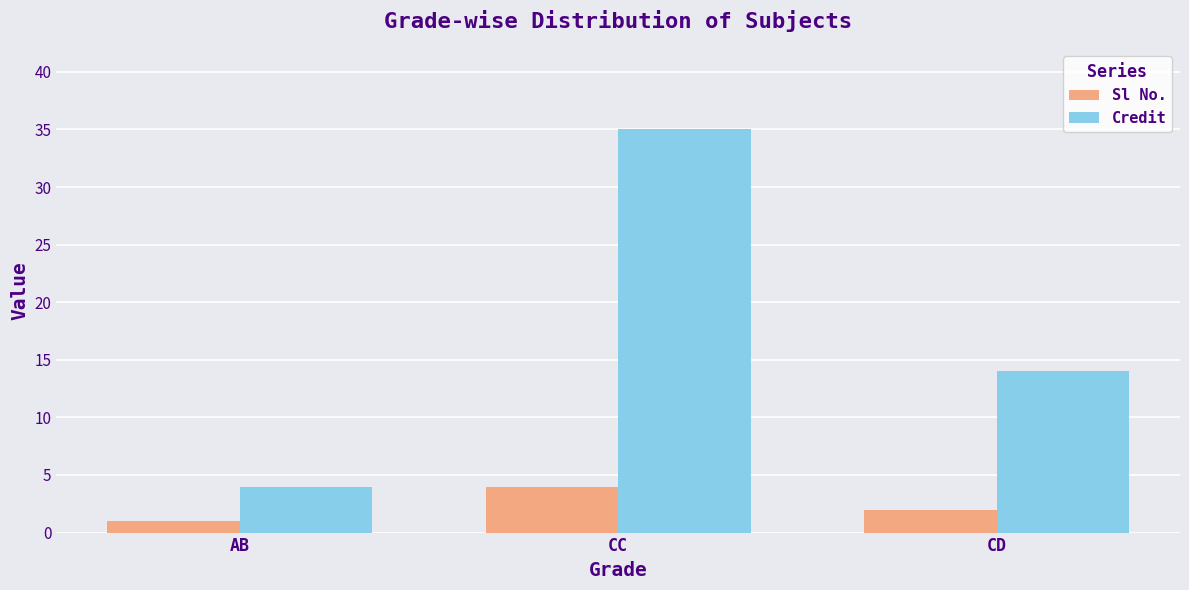

Where is Sl No. nearest to the value 2?

CD